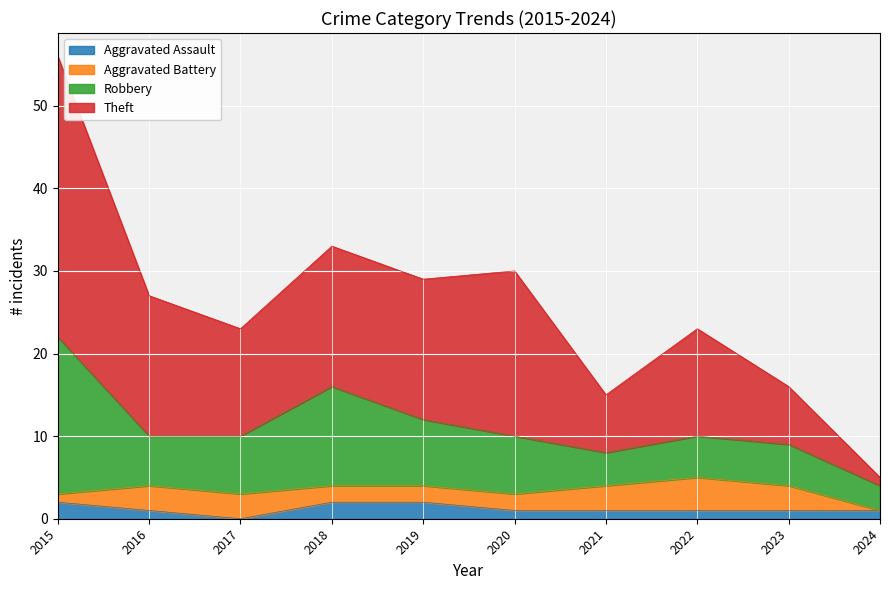

How many values in Aggravated Assault are above zero?

9